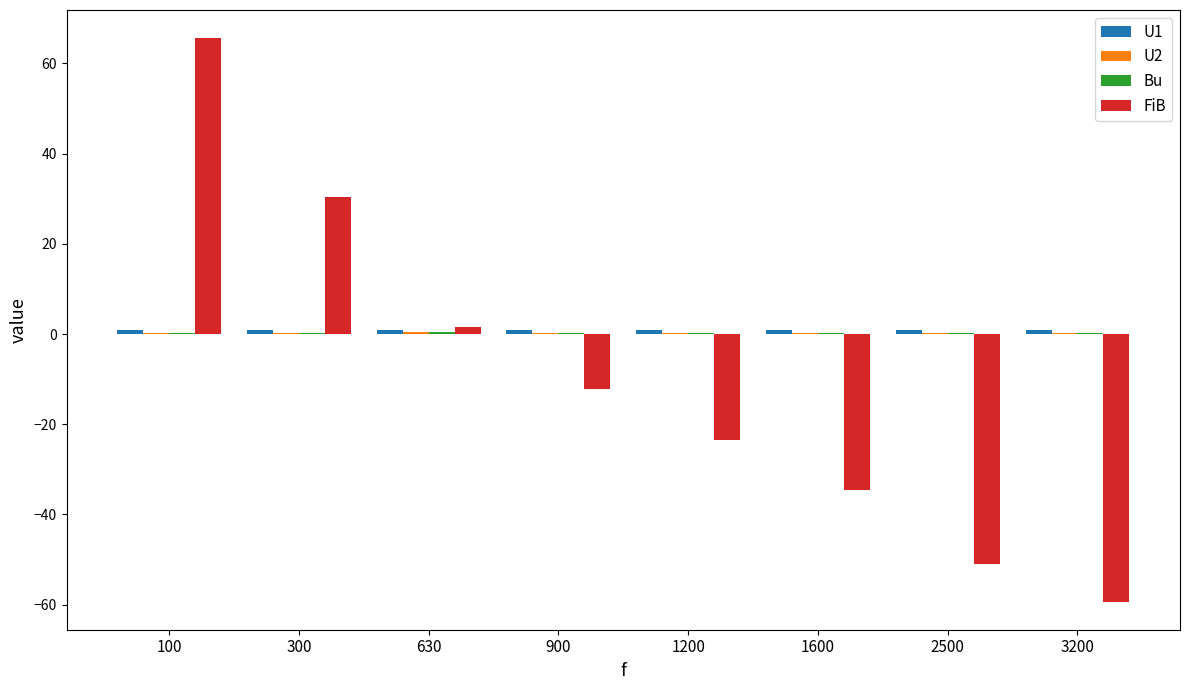

Which series has the largest range (max minus min)?

FiB